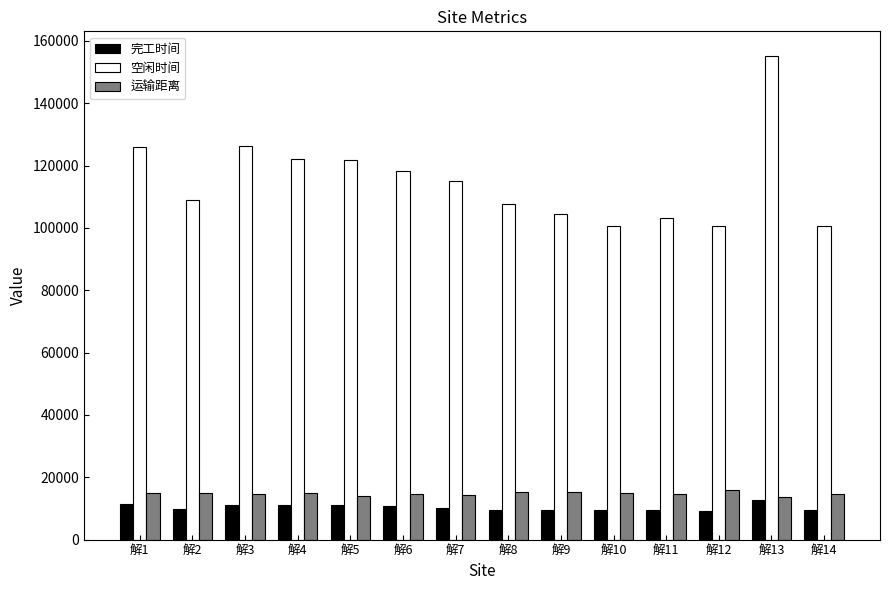

True or false: 运输距离 has a value of 14975.8 at 解2.

True